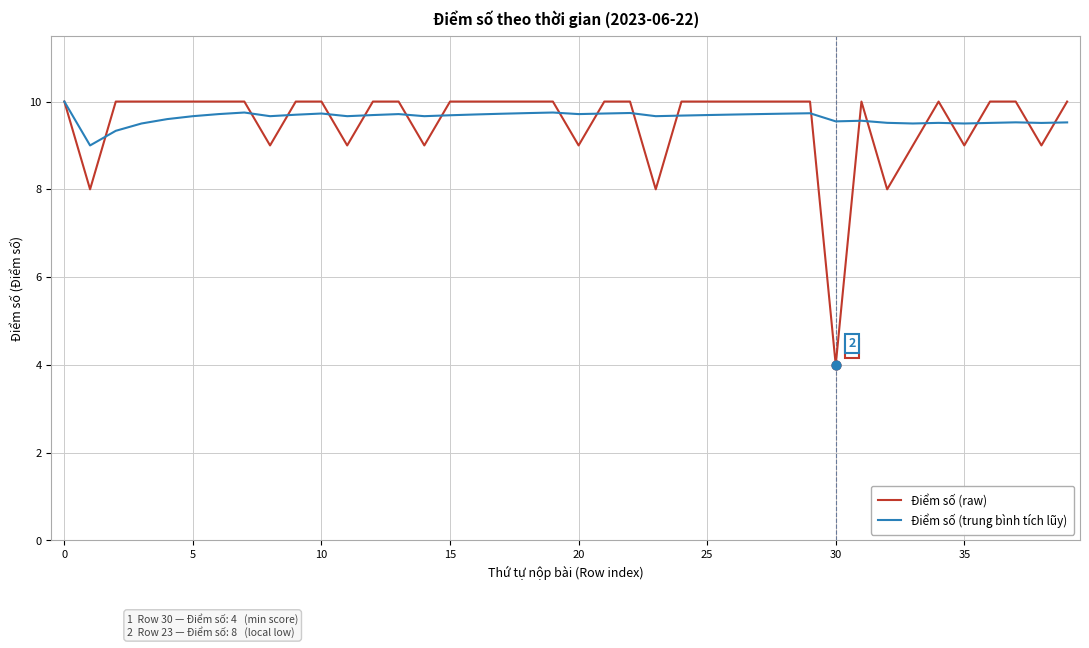

Which series has the largest range (max minus min)?

Điểm số (raw)